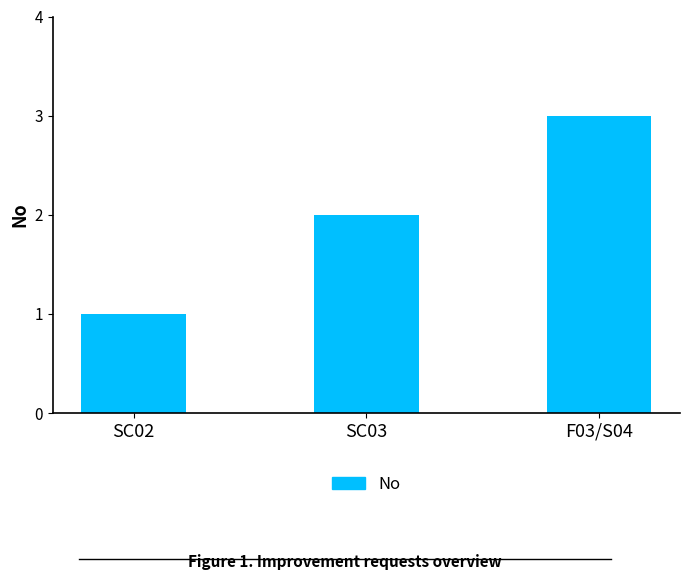

Reading right to left, what are all the values shown in this chart?

3	2	1